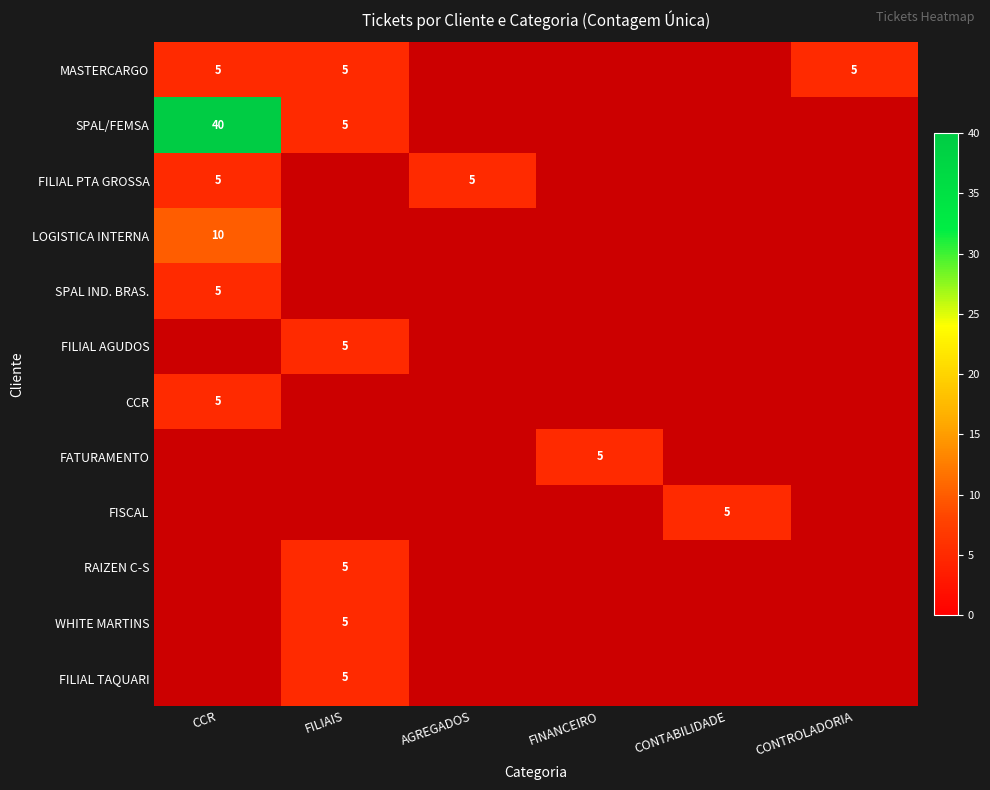

Is it true that MASTERCARGO equals 7 at CONTROLADORIA?

False